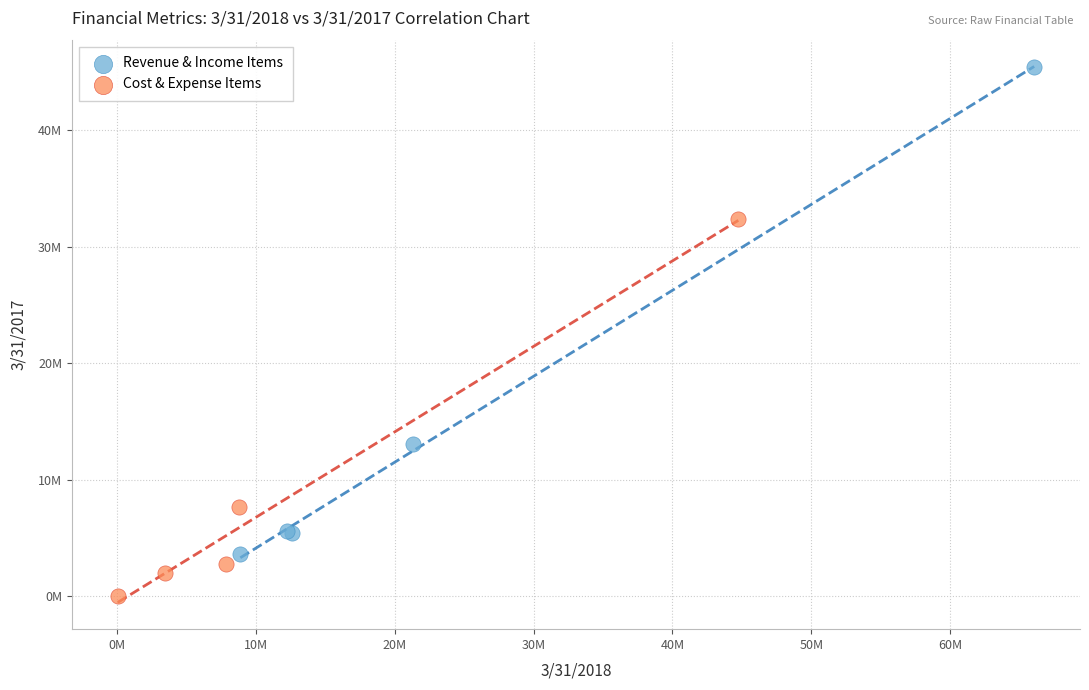

What are all the series names shown in the legend?

Revenue & Income Items, Cost & Expense Items